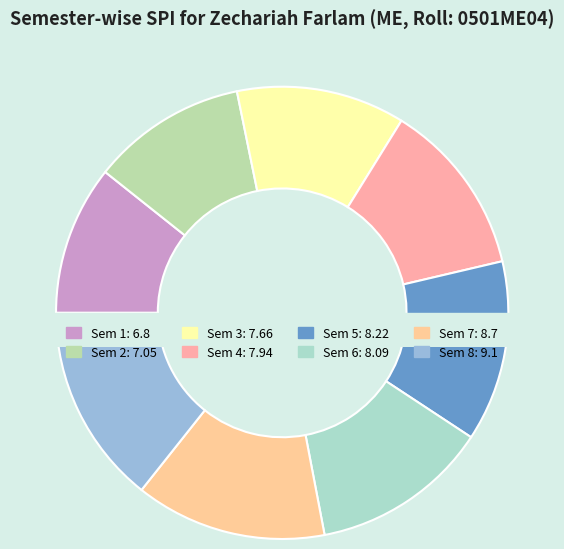

To the nearest percent, what portion does Sem 3 represent?

12%